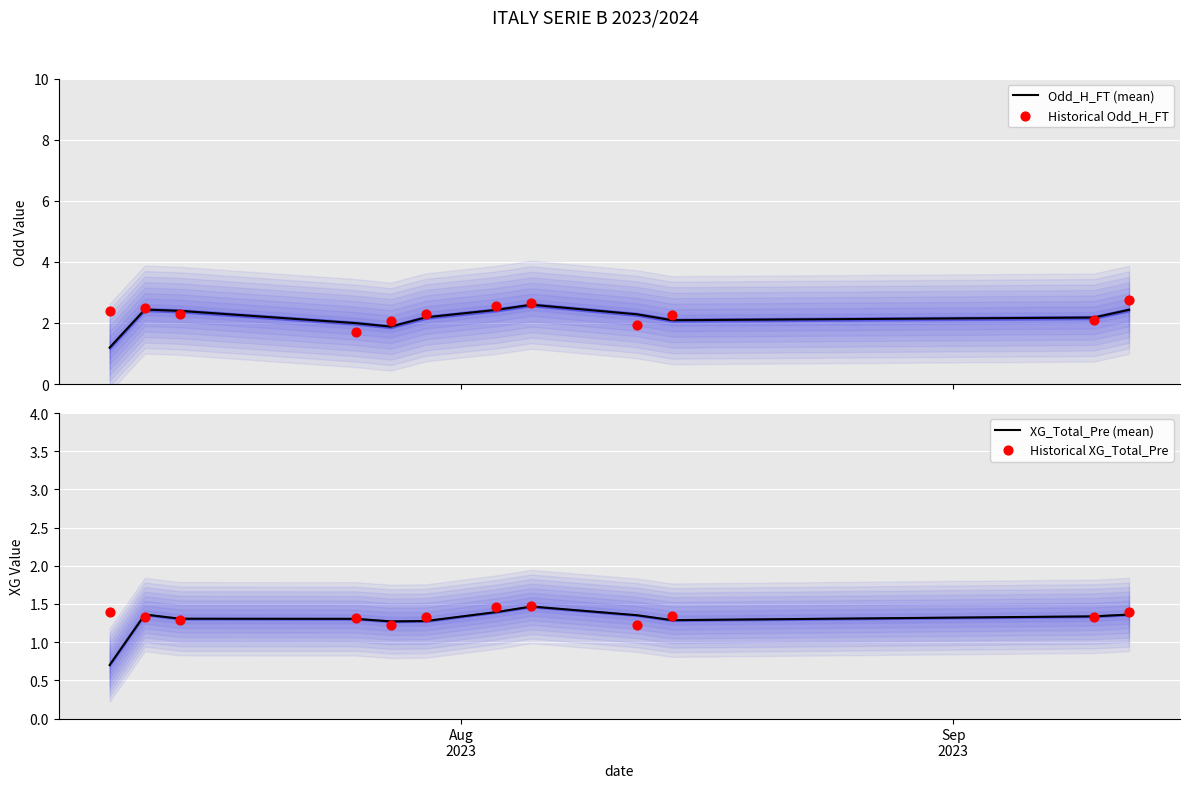

Is the value of XG_Total_Pre (mean) at 5 greater than the value of Historical XG_Total_Pre at 3?

No